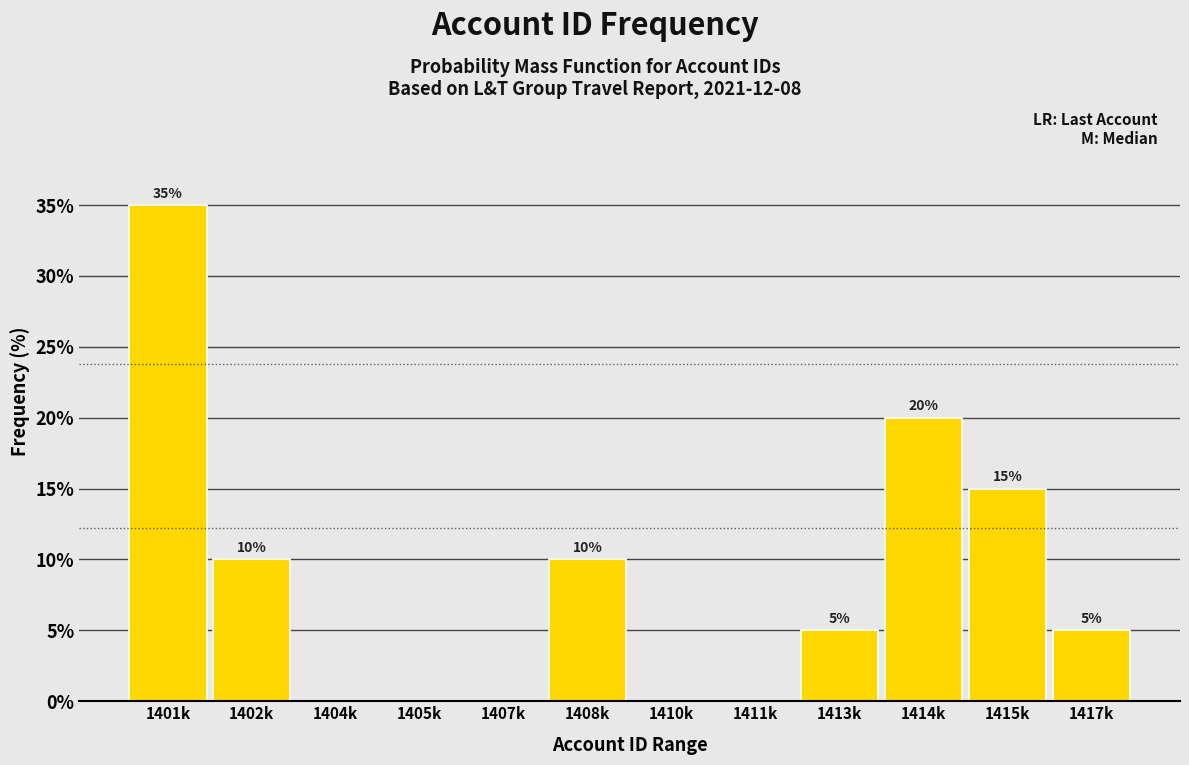

Reading left to right, transcribe all the data shown in this chart.

1401k=35	1402k=10	1404k=0	1405k=0	1407k=0	1408k=10	1410k=0	1411k=0	1413k=5	1414k=20	1415k=15	1417k=5